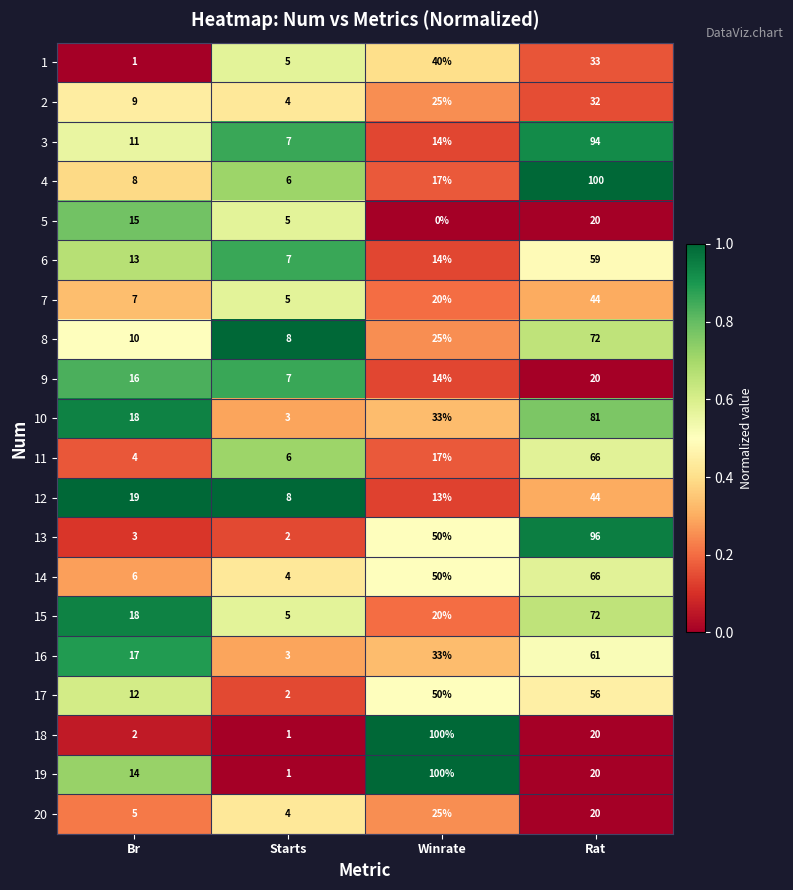

What is the difference between the highest and lowest values at Starts?

7